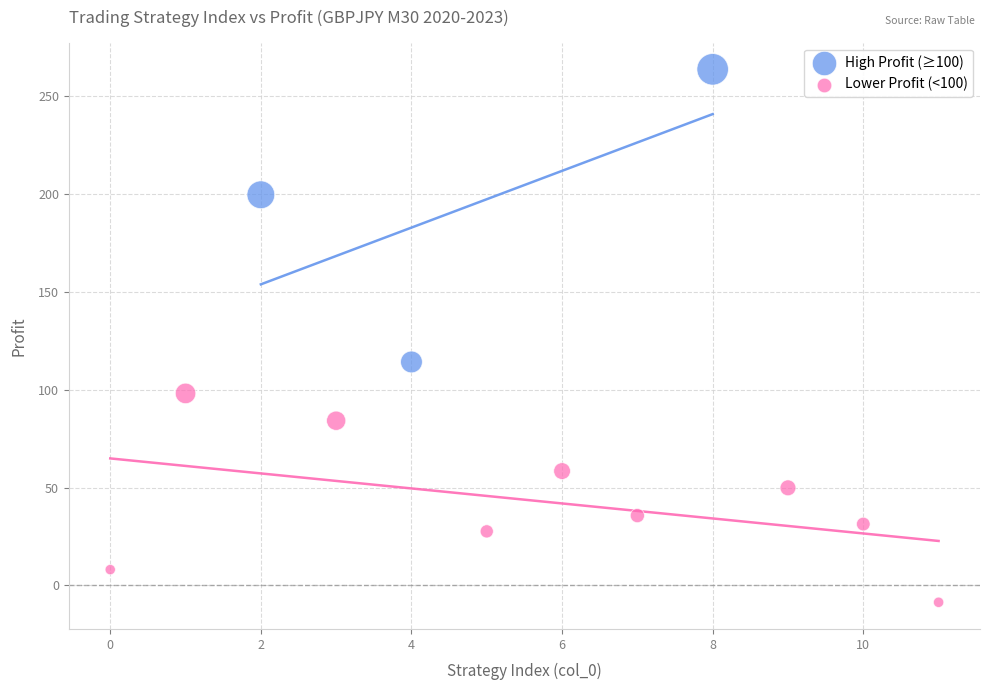

Which series has the largest Y range (max minus min)?

High Profit (≥100)